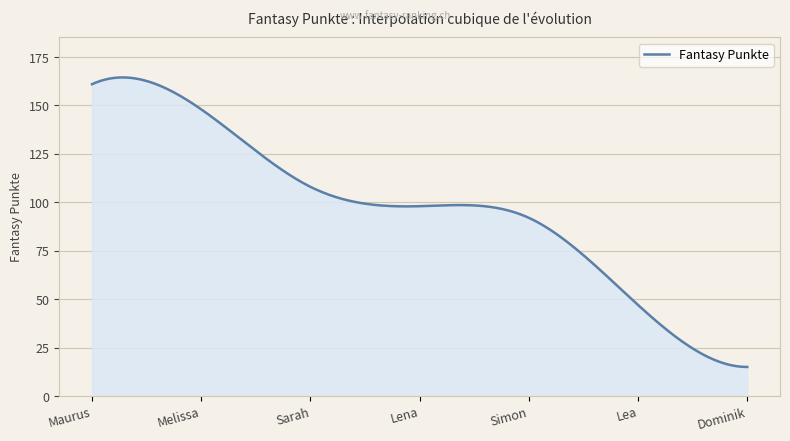

What is the maximum value shown in the chart?

164.5